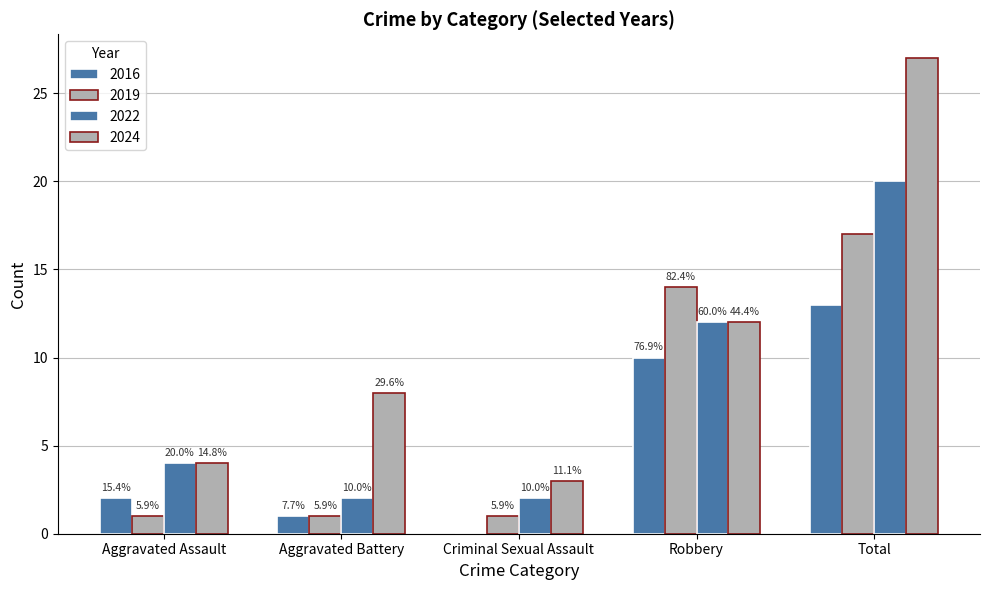

How many groups of bars are there?

5